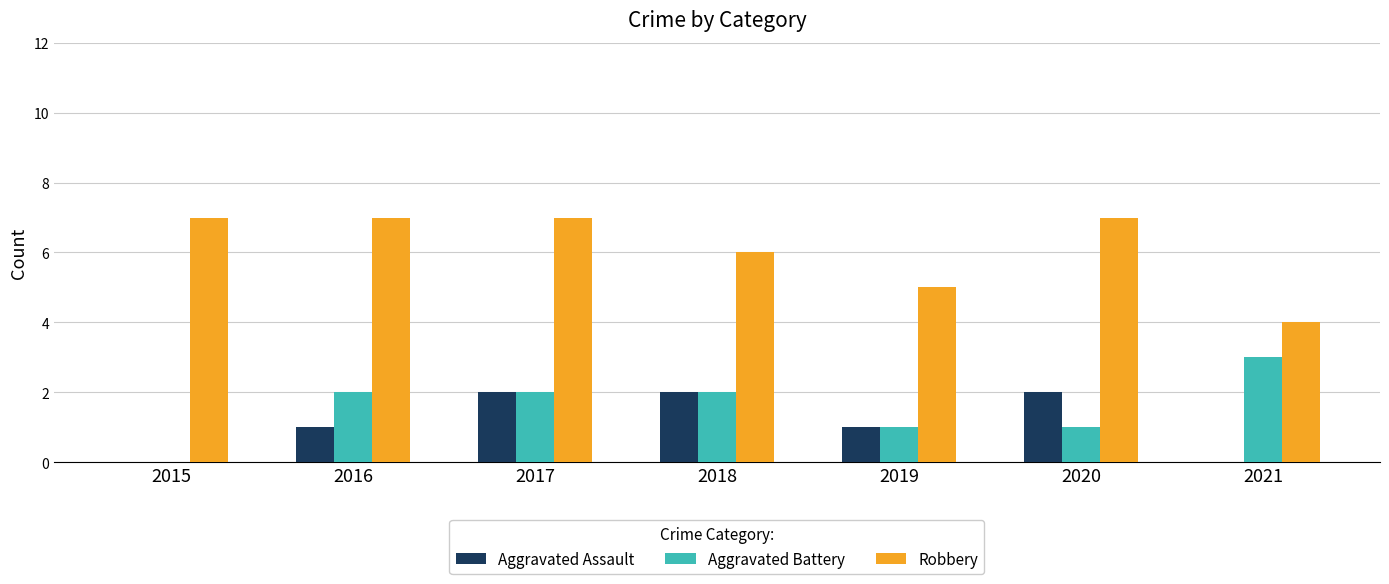

Is it true that Aggravated Battery equals 1 at 2021?

False